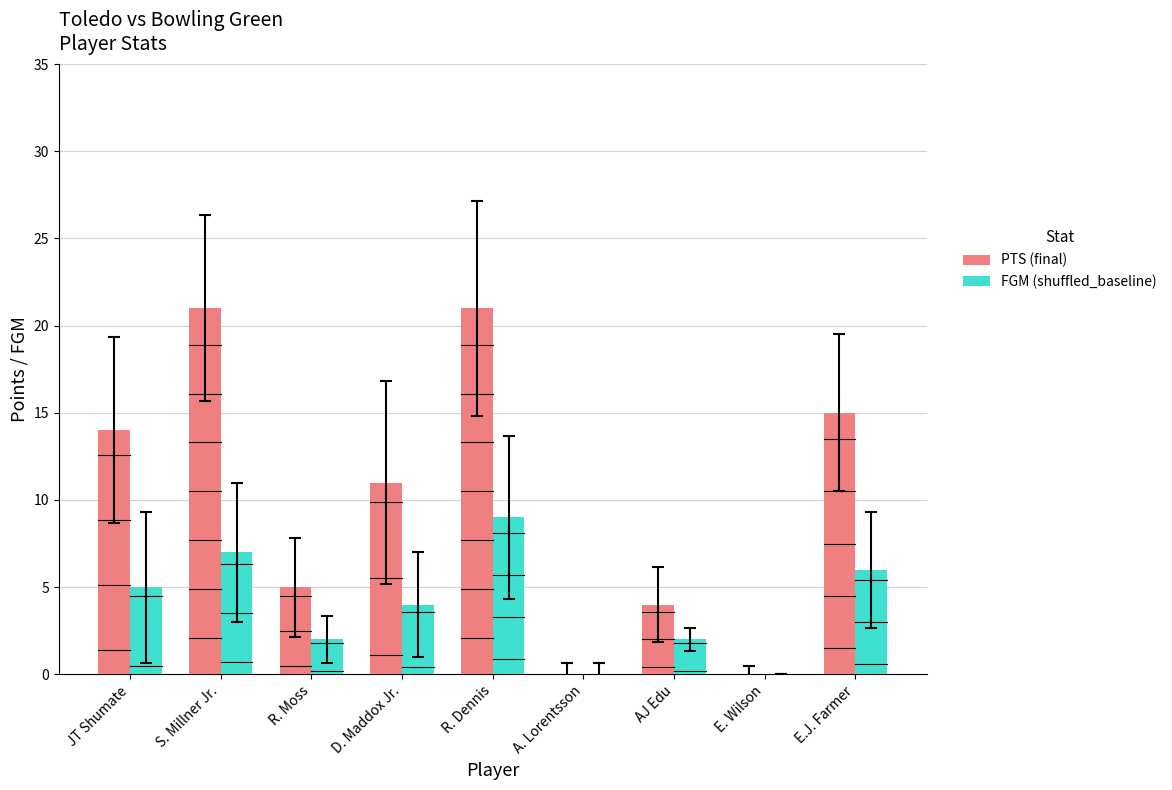

Read the FGM (shuffled_baseline) value at D. Maddox Jr..

4